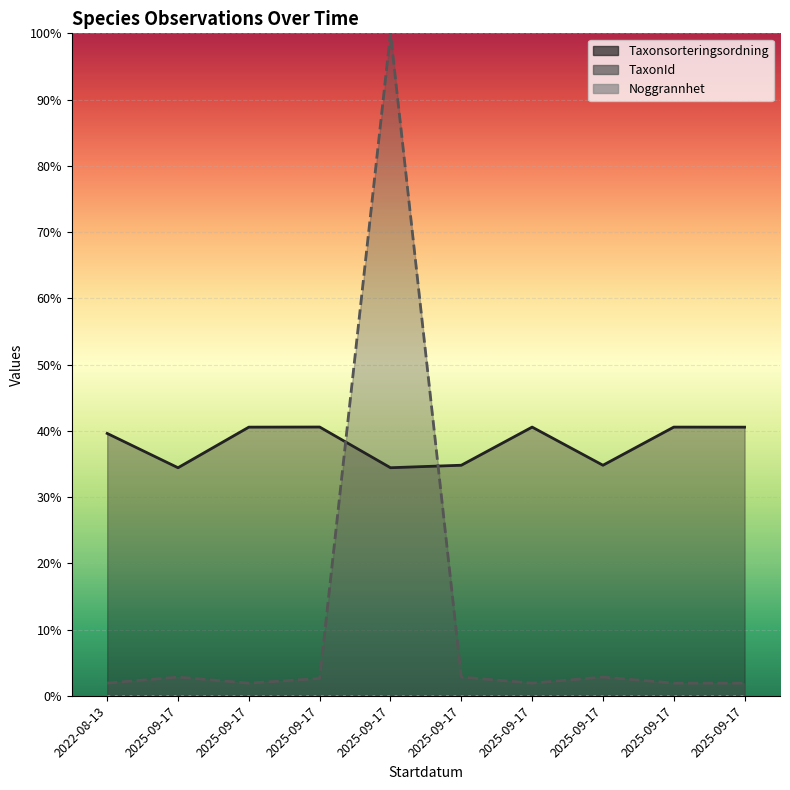

After their last crossing, which series has the higher values: TaxonId or Taxonsorteringsordning?

Taxonsorteringsordning